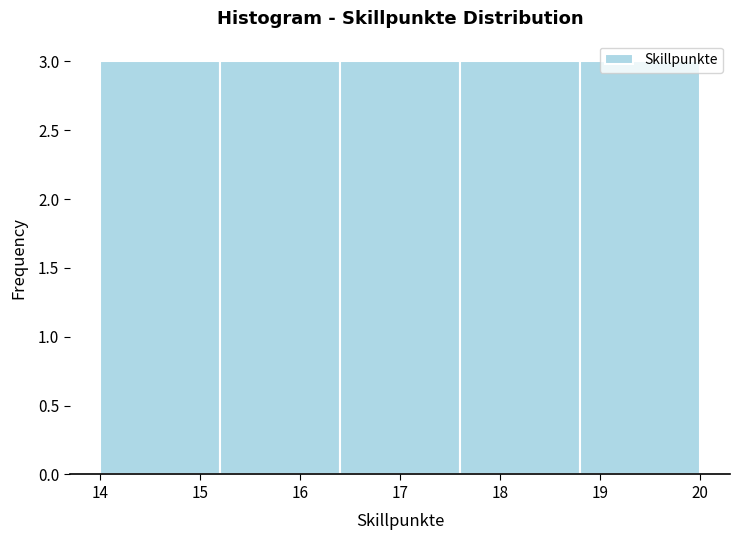

Reading left to right, transcribe this chart: for each bar, give the range it covers on the x-axis and its height. The values are not printed on the chart, so give them approximately, as read against the axis.

14.0 to 15.2: 3
15.2 to 16.4: 3
16.4 to 17.6: 3
17.6 to 18.8: 3
18.8 to 20.0: 3